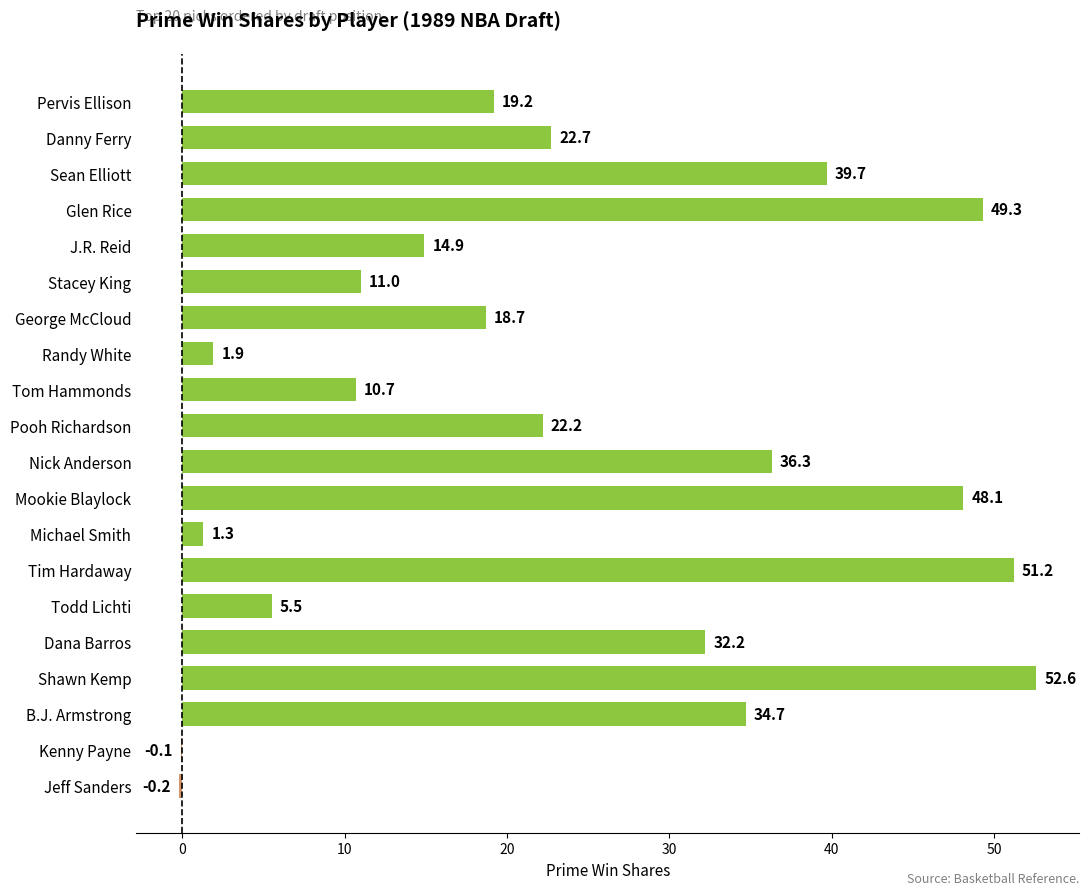

Which label corresponds to the largest value in the chart?

Shawn Kemp